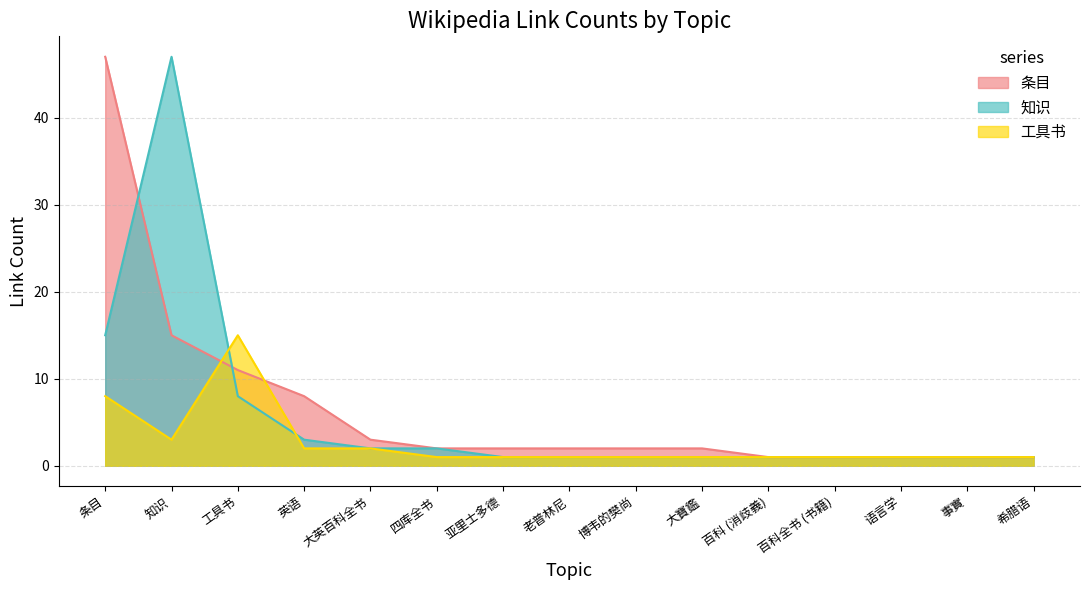

Does the chart have visible grid lines?

Yes